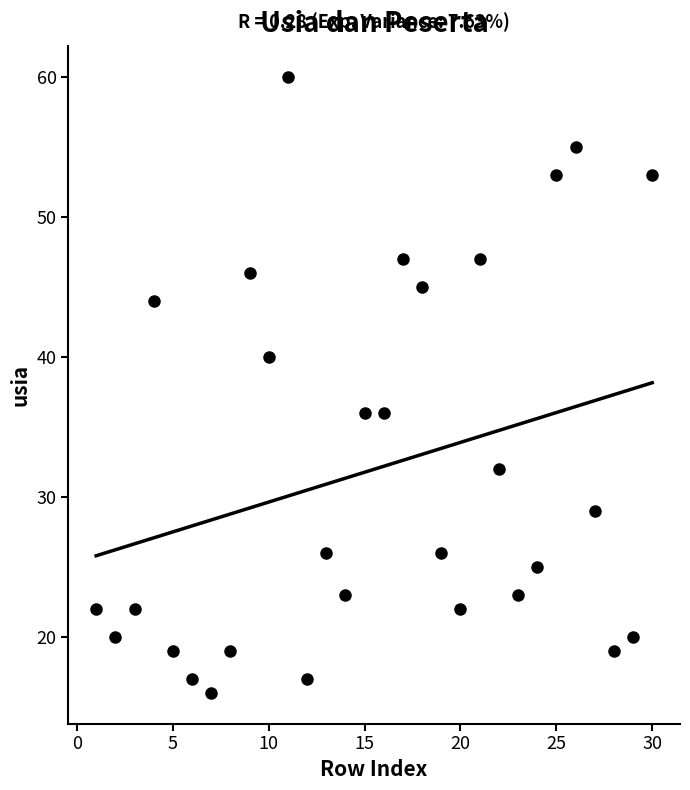

What is the range of X values (max minus min)?

29